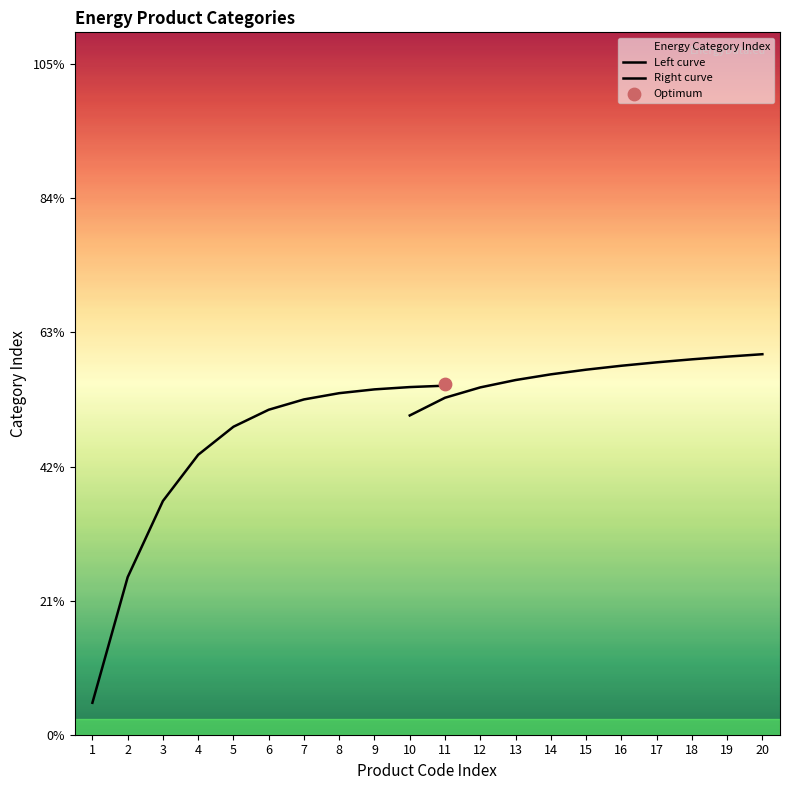

Which series contains the lowest Y value?

Left curve